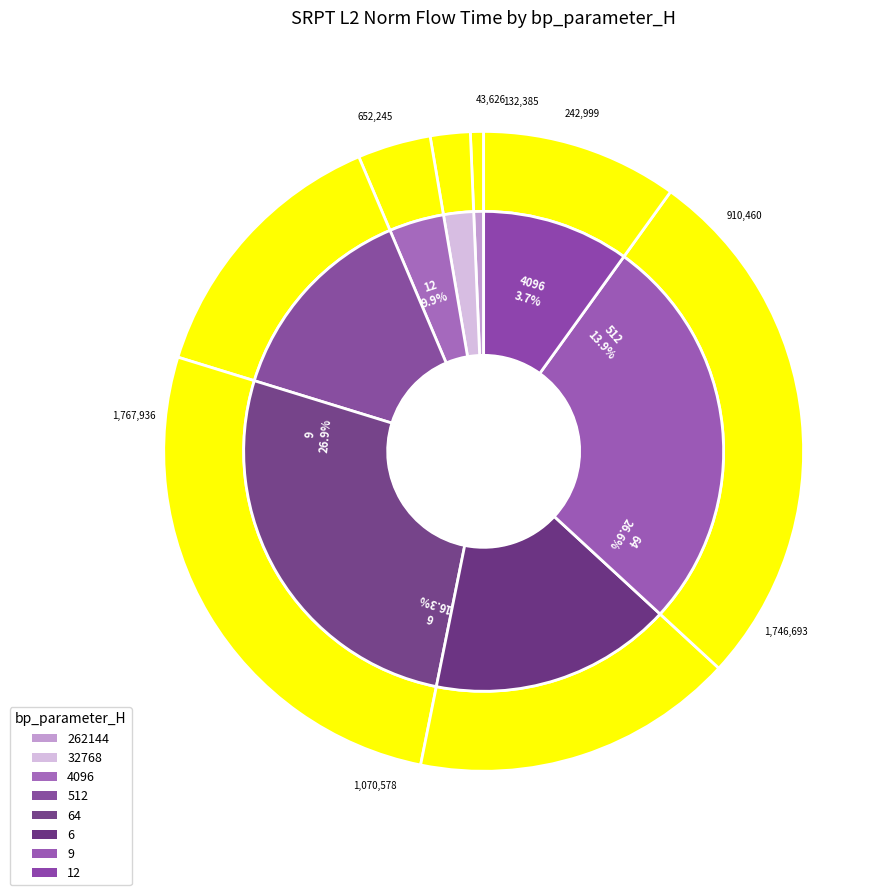

How many slices are in this pie chart?

8